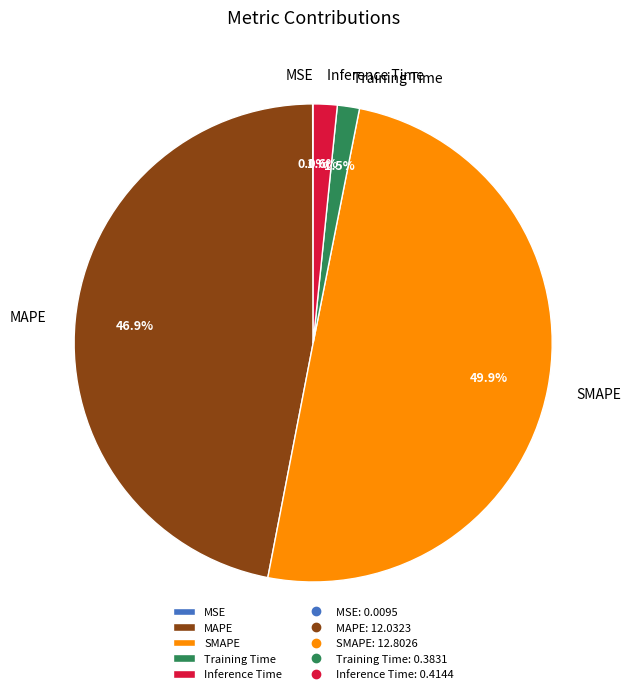

To the nearest percent, what portion does MAPE represent?

47%